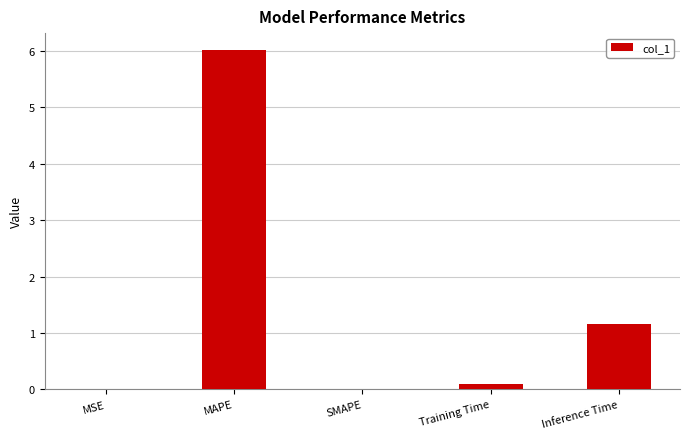

Count the number of data series in this chart.

1